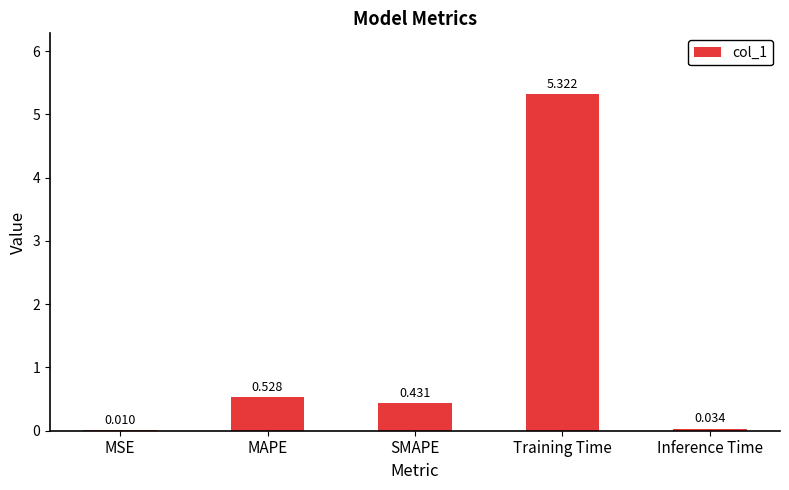

Which has a higher value, Training Time or MAPE?

Training Time